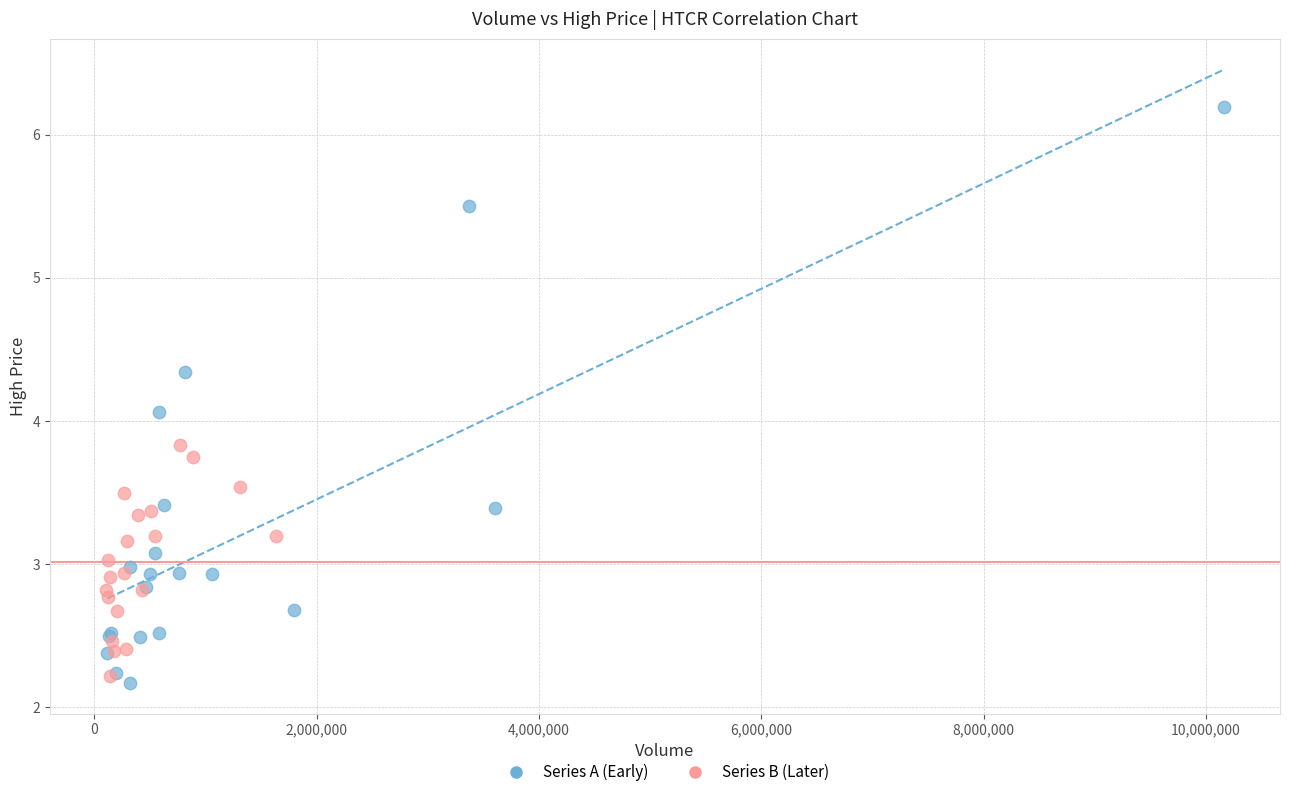

Which series has the widest spread of Y values?

Series A (Early)